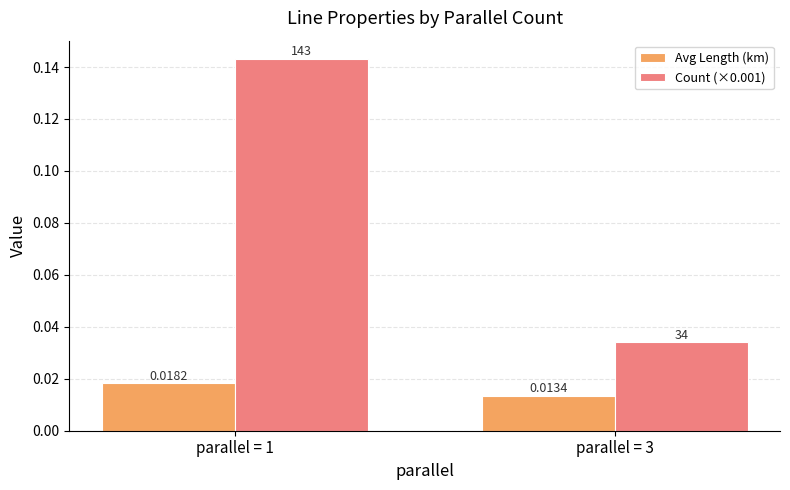

Rank the series by their average value, from highest to lowest.

Count (×0.001), Avg Length (km)